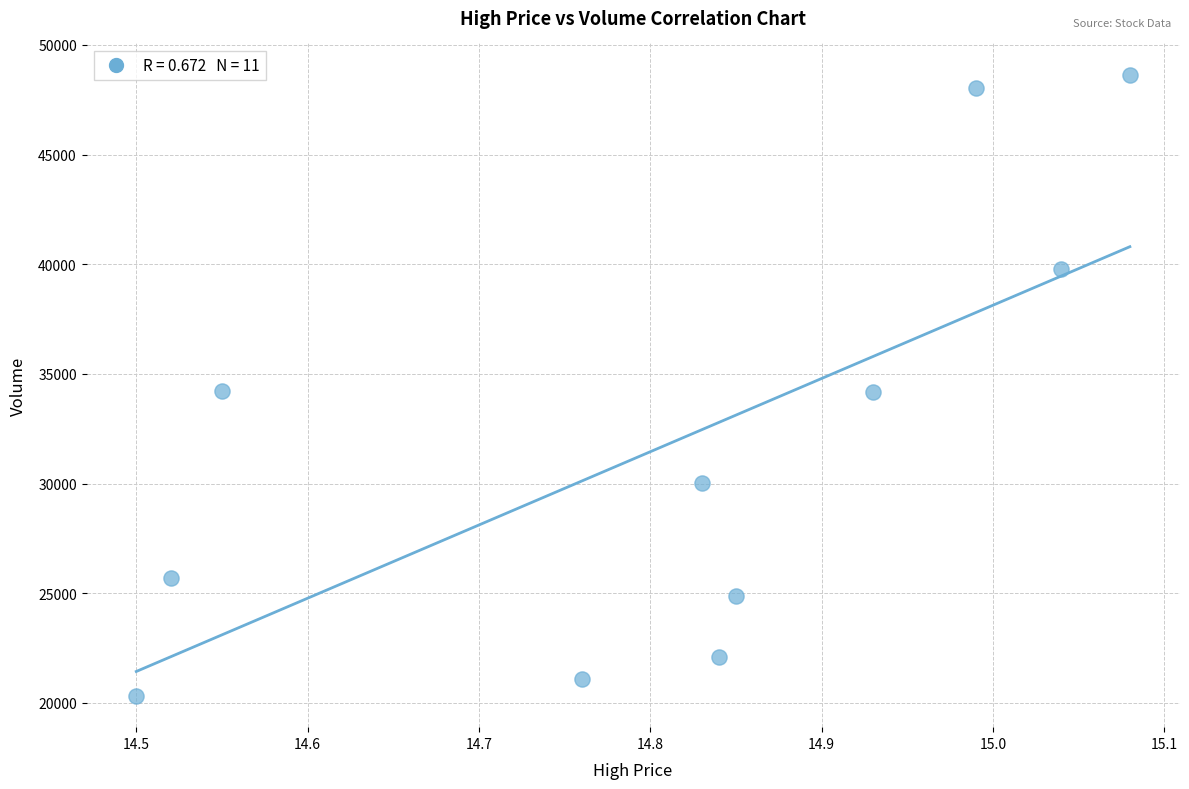

What is the range of Y values (max minus min)?

28347.0